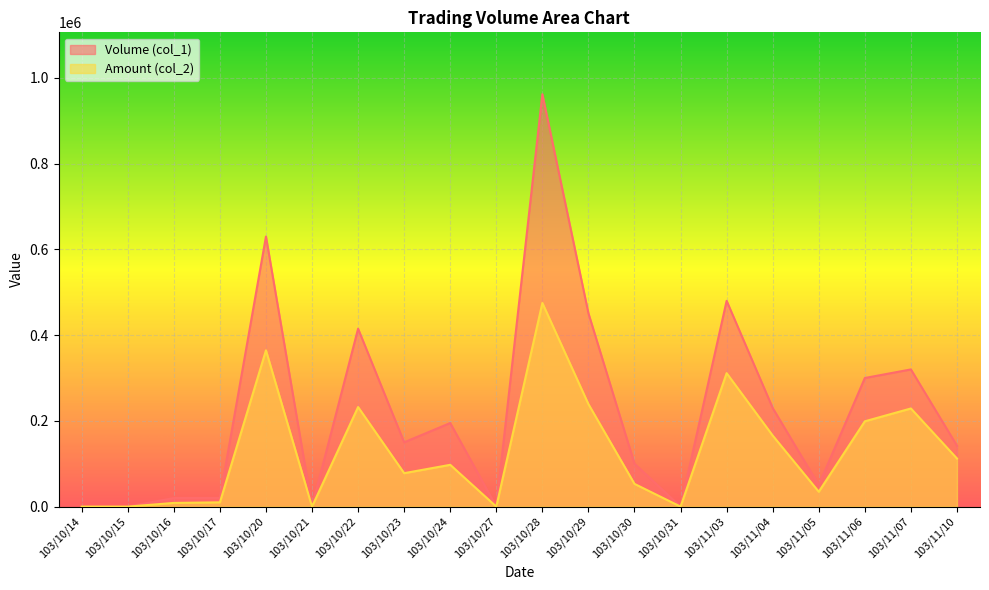

True or false: Volume (col_1) and Amount (col_2) intersect in this chart.

False